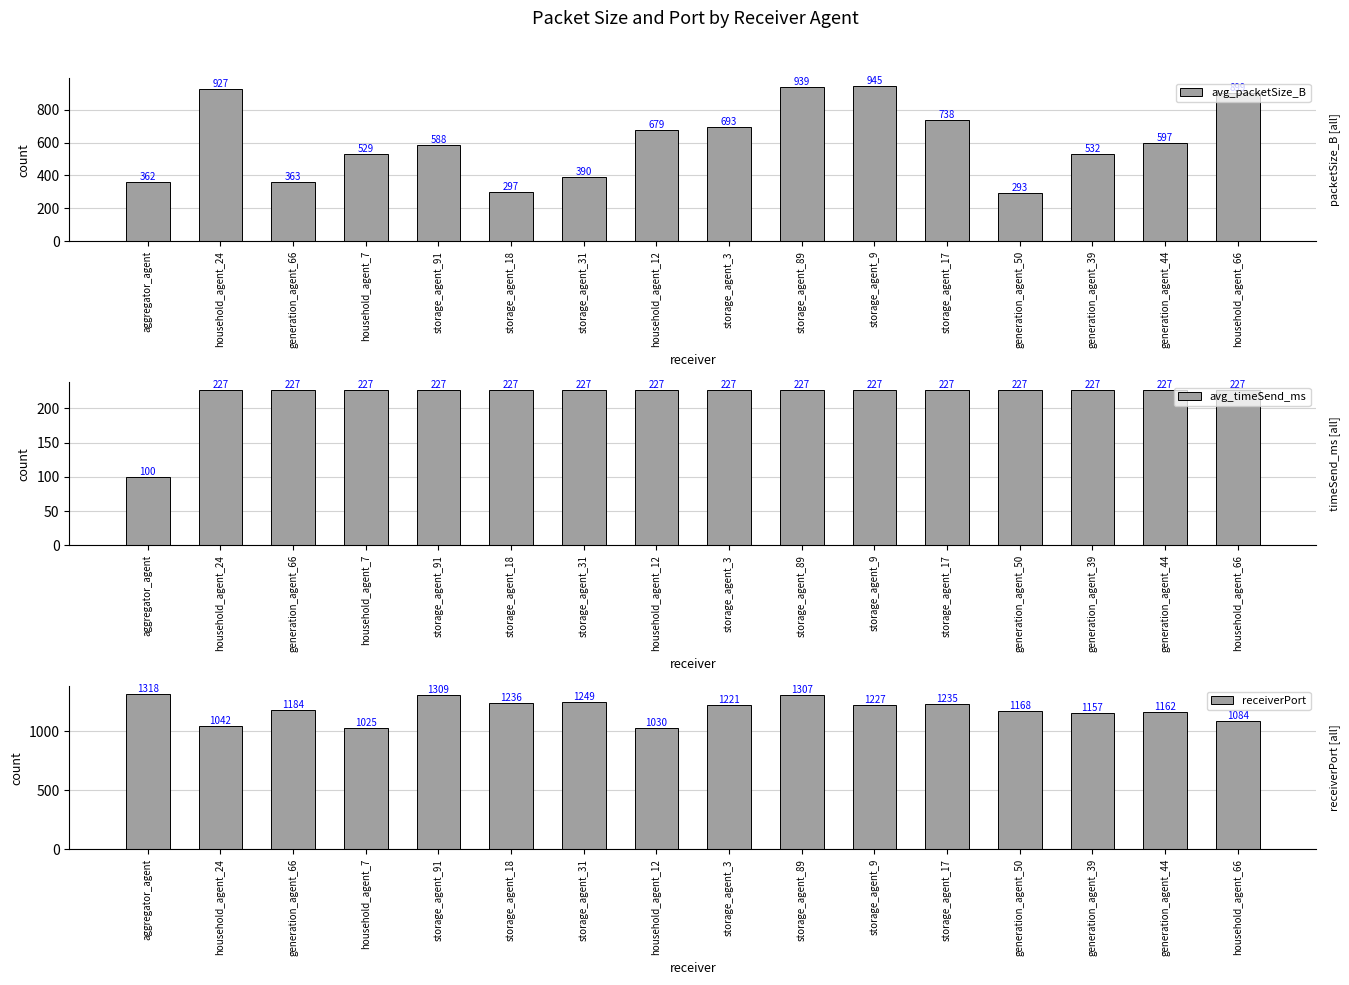

What is the value of the avg_timeSend_ms bar at the 2nd from the left?

227